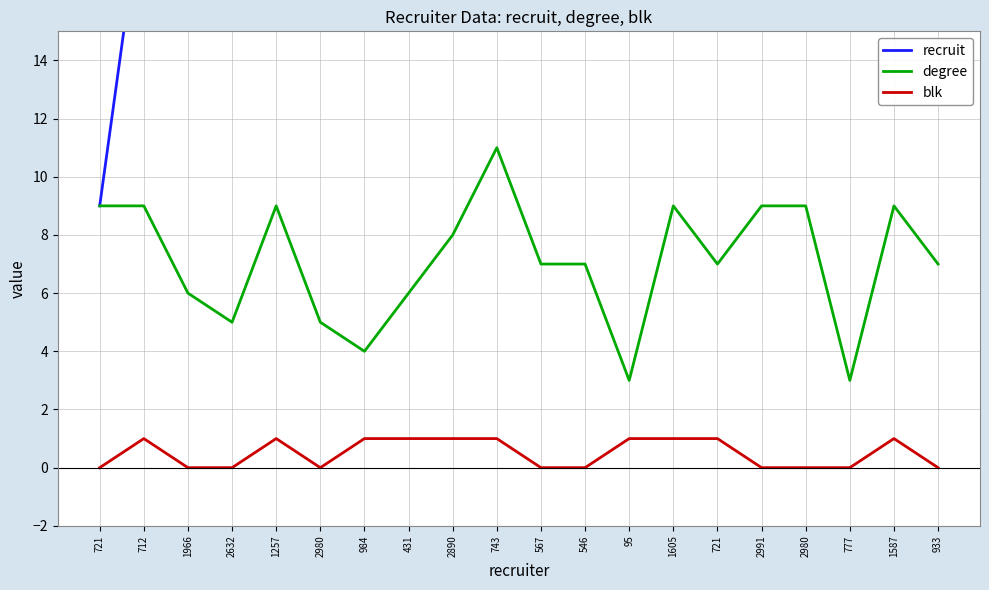

True or false: degree and blk cross at least once.

False